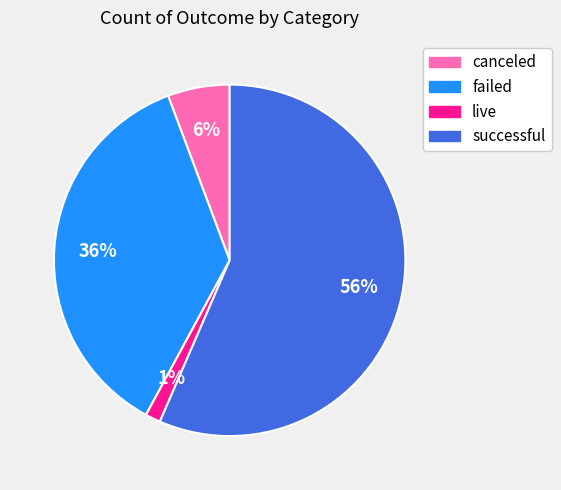

To the nearest percent, what is the difference between the successful and canceled slice percentages?

51%